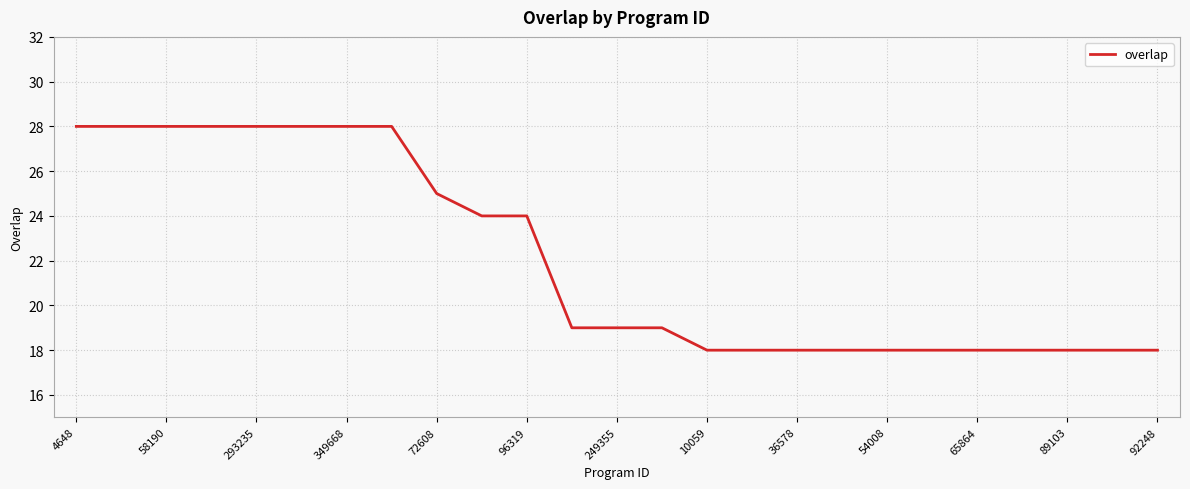

What is the greatest value displayed?

28